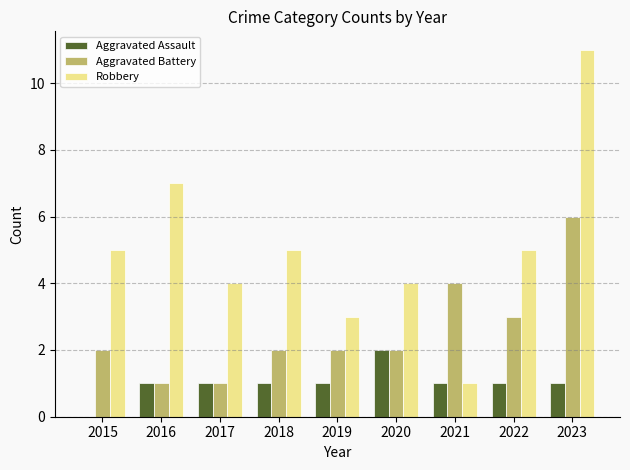

What is the maximum value for Robbery?

11